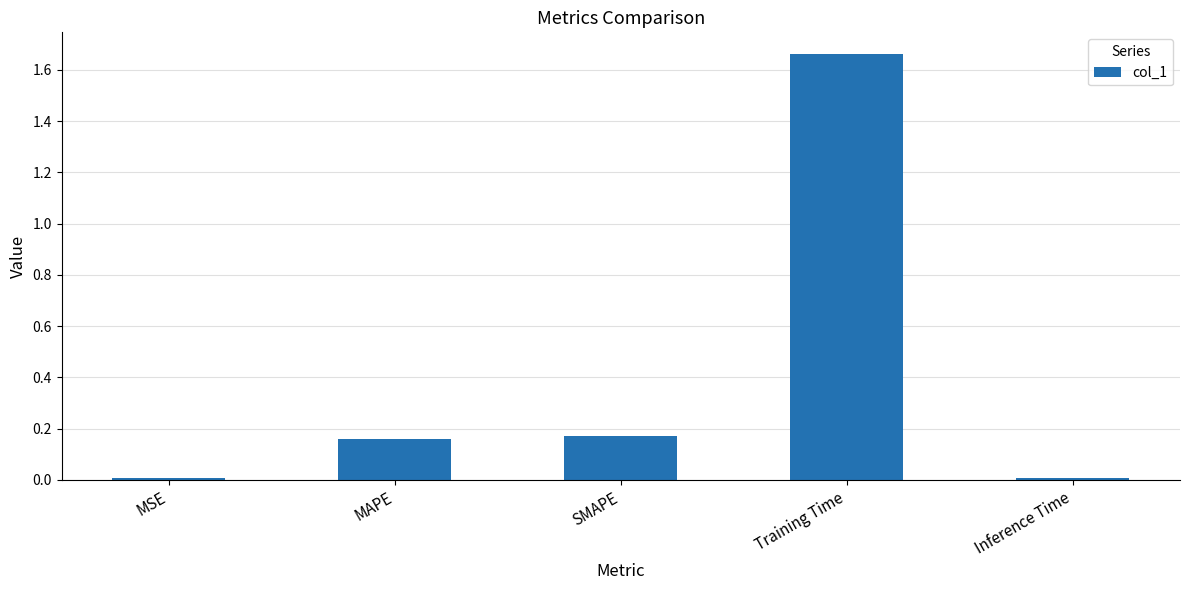

Which category has the highest value across all series?

Training Time